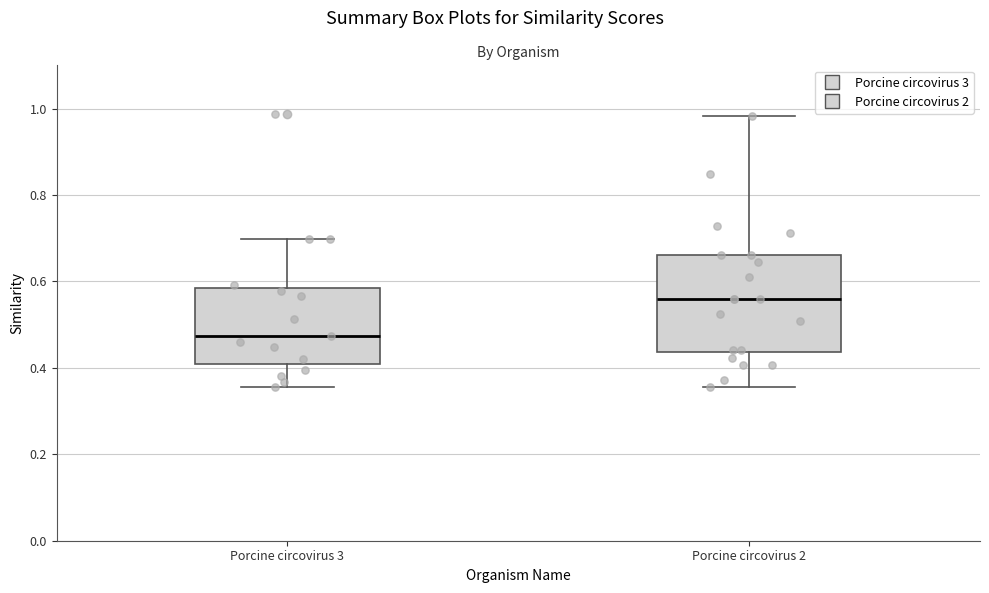

Which box is the tallest, from its lower edge to its upper edge?

Porcine circovirus 2